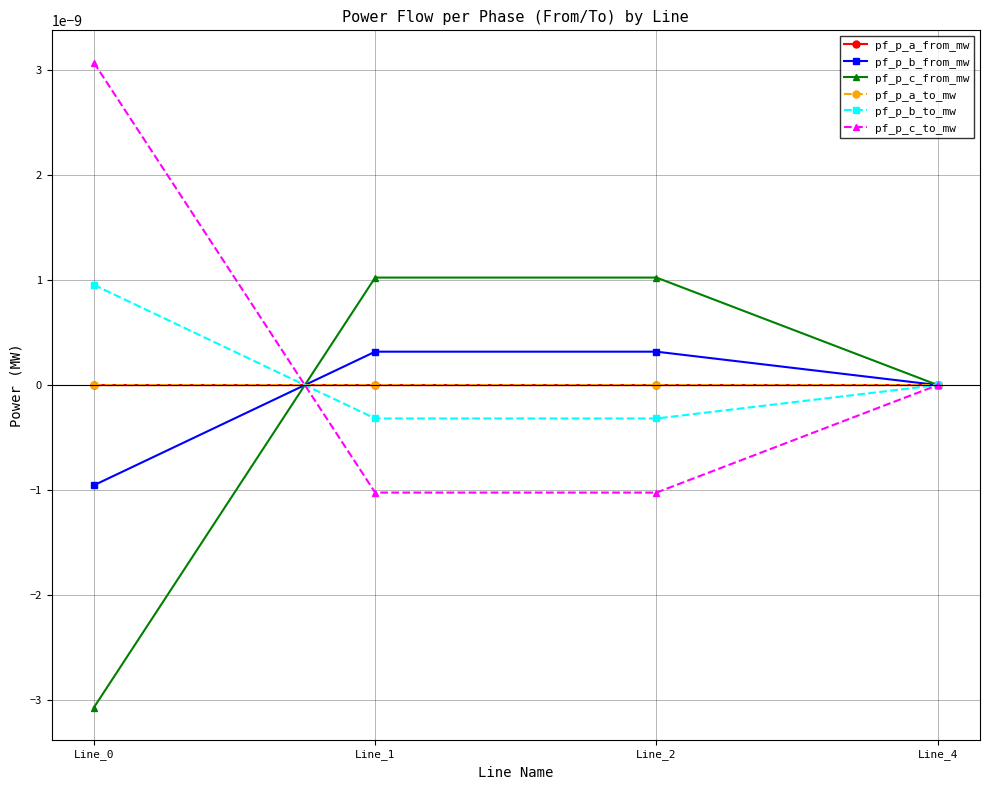

How many pf_p_a_to_mw values are between 0 and 1?

1